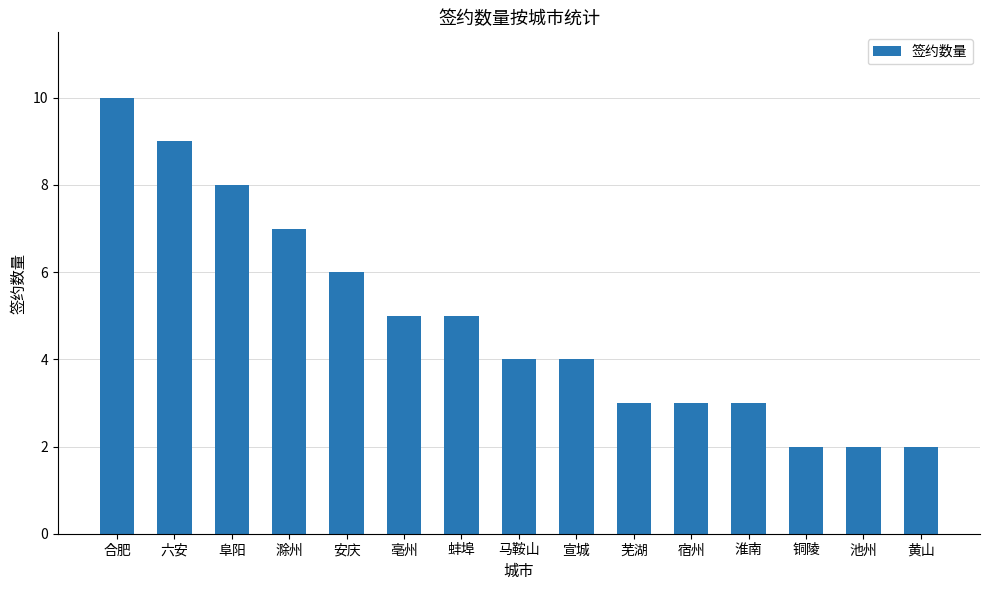

What is the maximum value shown in the chart?

10